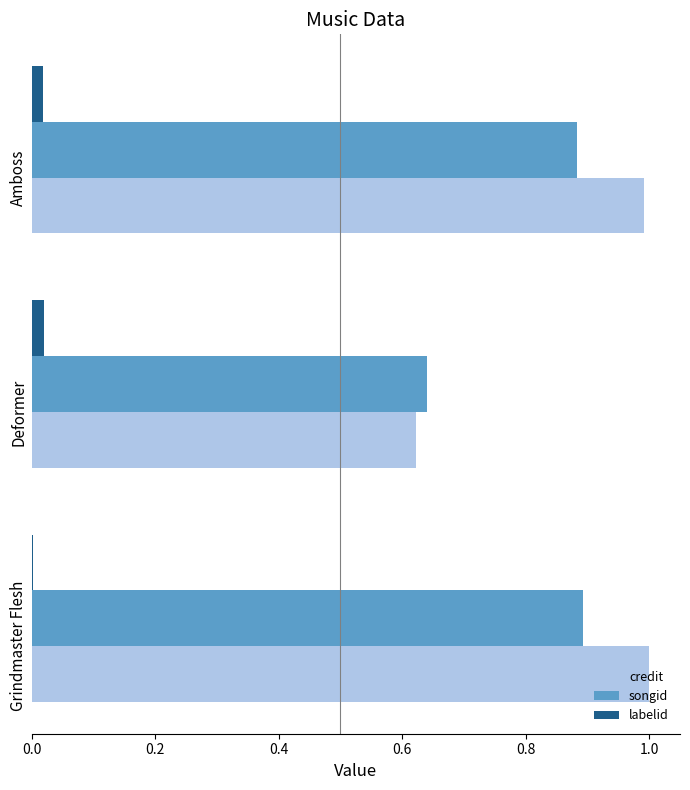

The value of labelid at Grindmaster Flesh is 0.0. True or false?

True